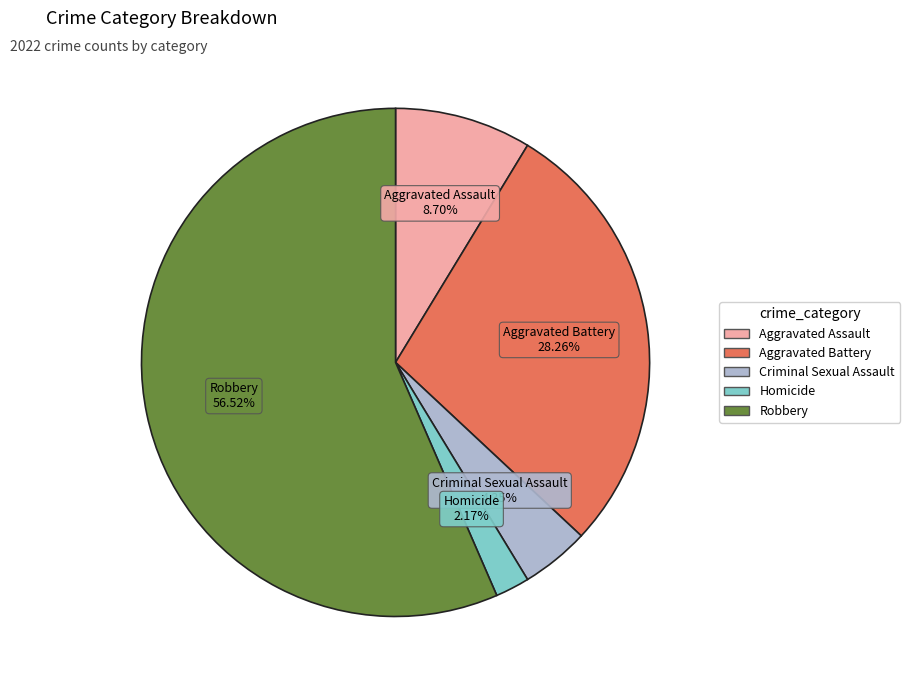

Count the number of slices in the pie.

5